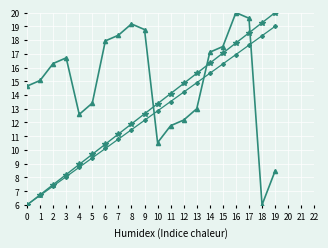

What is the difference between the highest and lowest values at 3?

8.7